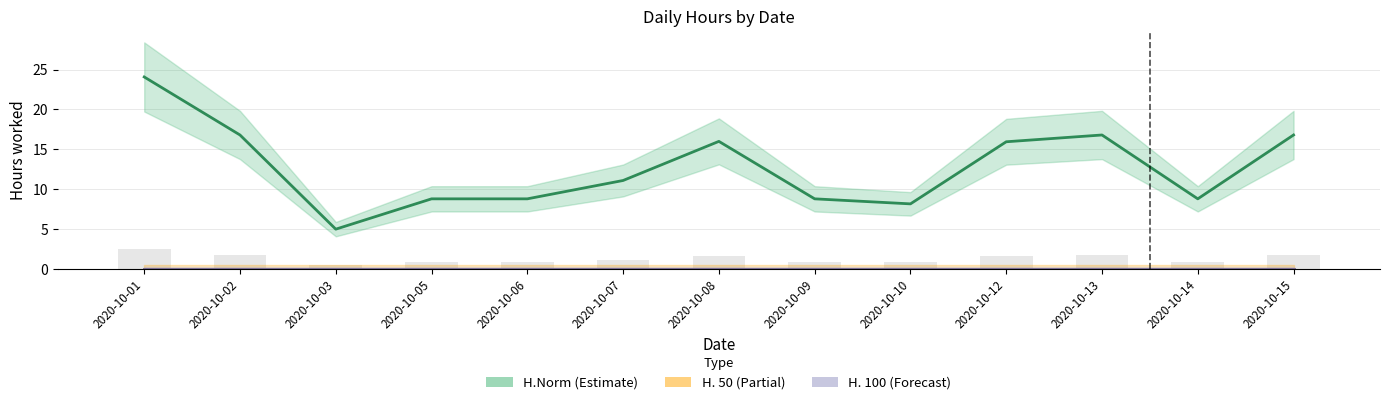

Where is H.Norm nearest to the value 14?

2020-10-12